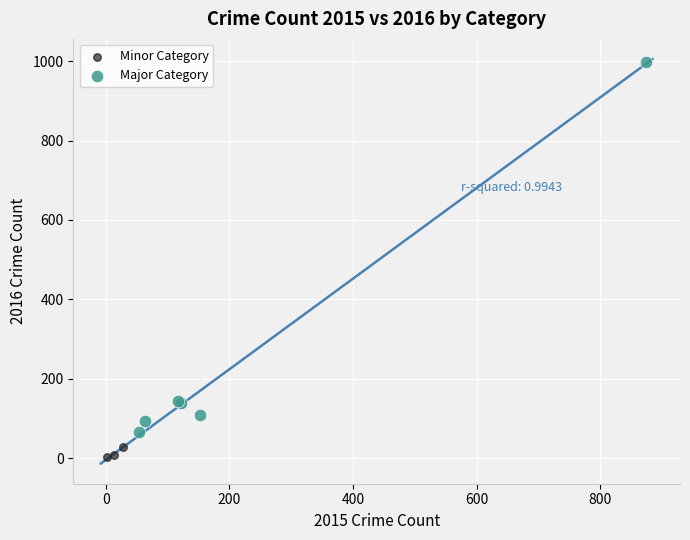

Which series reaches the minimum Y coordinate?

Minor Category